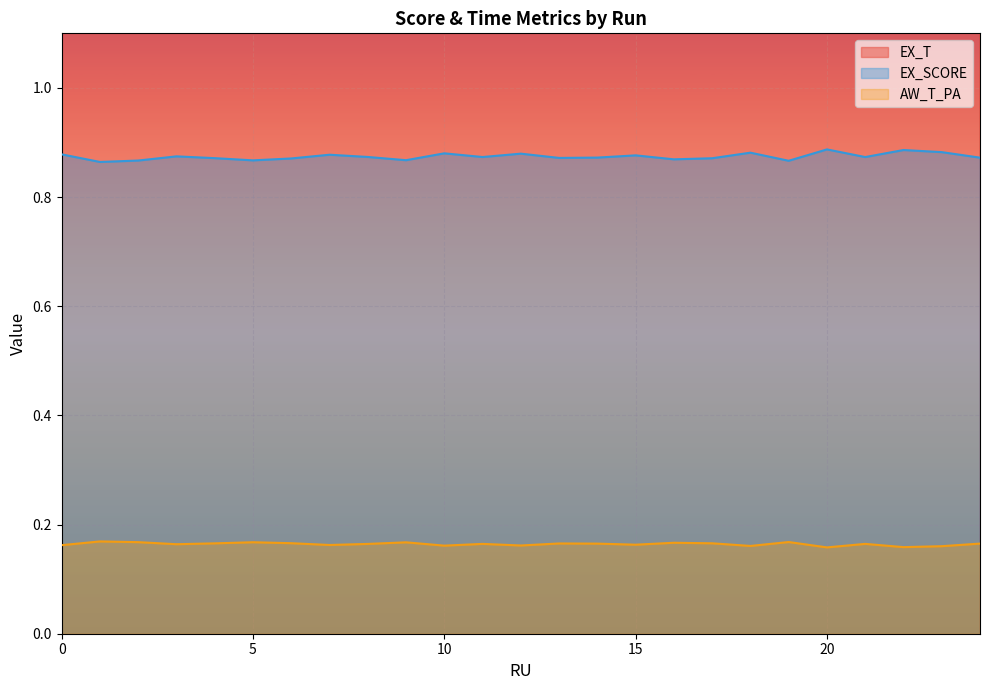

What are all the series names shown in the legend?

EX_T, EX_SCORE, AW_T_PA